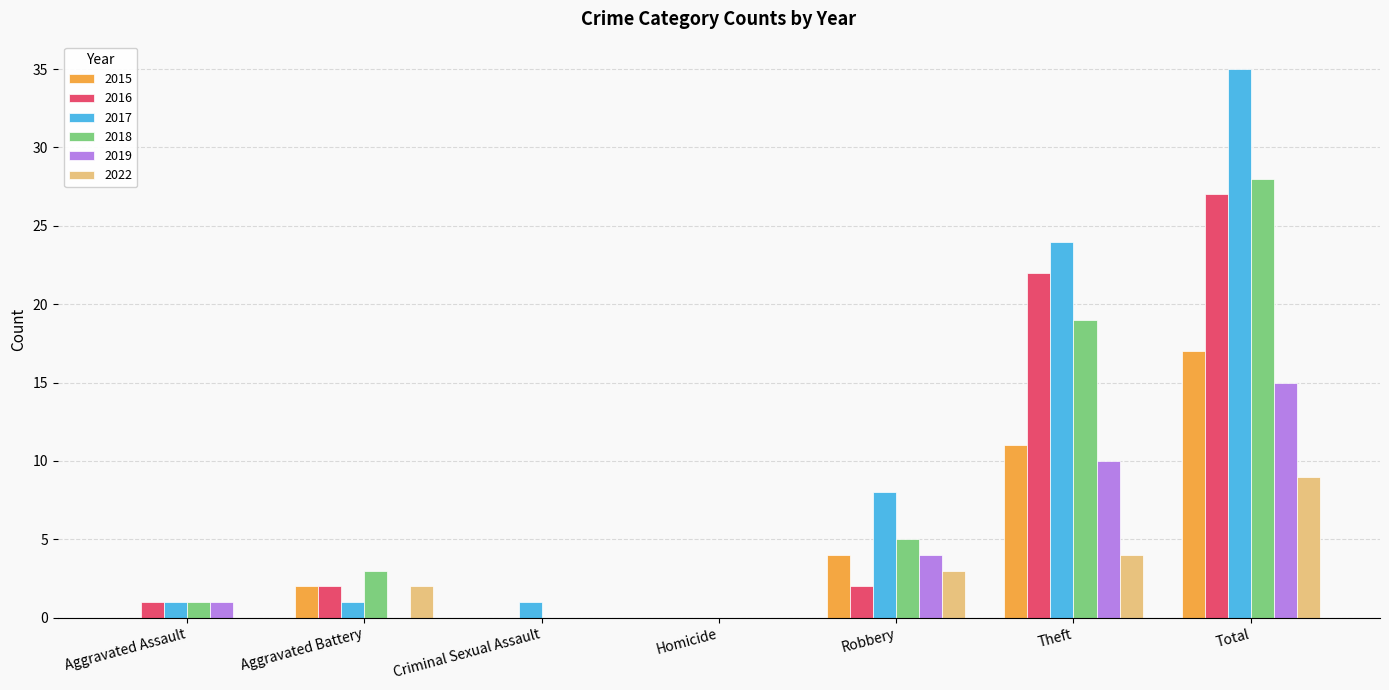

Reading left to right, transcribe all the data shown in this chart.

2015: 0	2	0	0	4	11	17
2016: 1	2	0	0	2	22	27
2017: 1	1	1	0	8	24	35
2018: 1	3	0	0	5	19	28
2019: 1	0	0	0	4	10	15
2022: 0	2	0	0	3	4	9